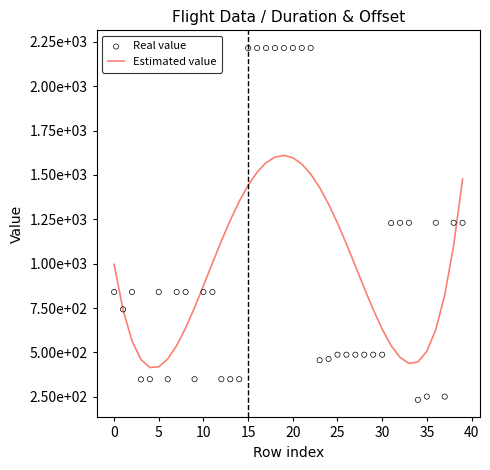

At how many categories does at least one series exceed 1102?

21